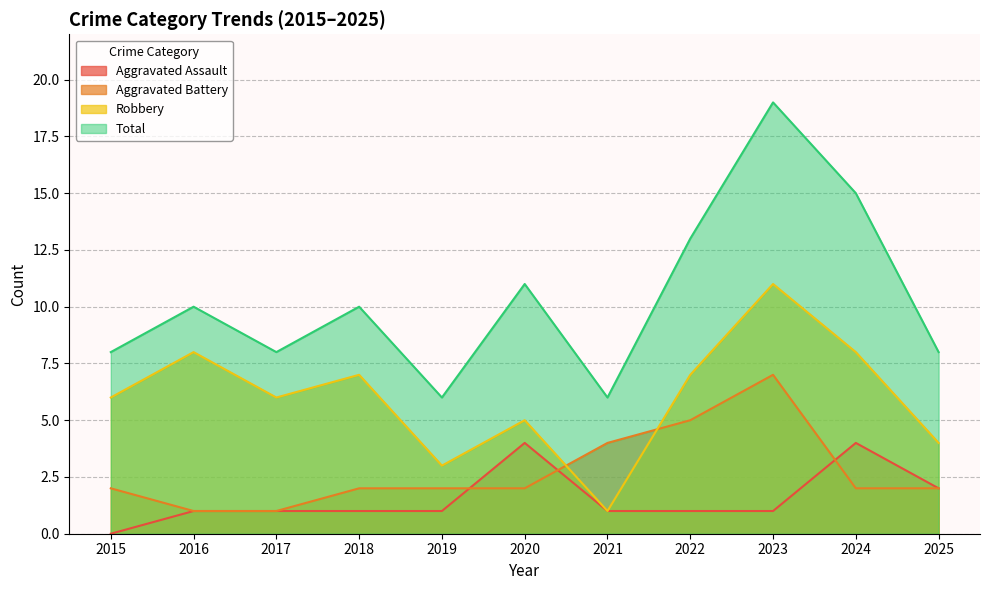

Which series has the largest total across all categories?

Total